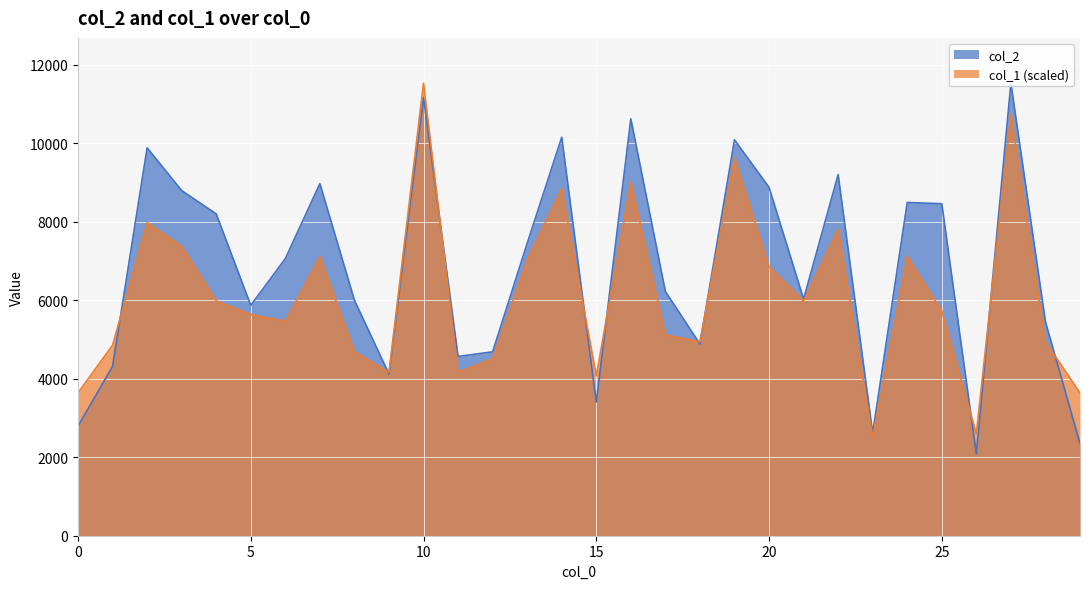

What is the sum of all col_2 values?

204272.0